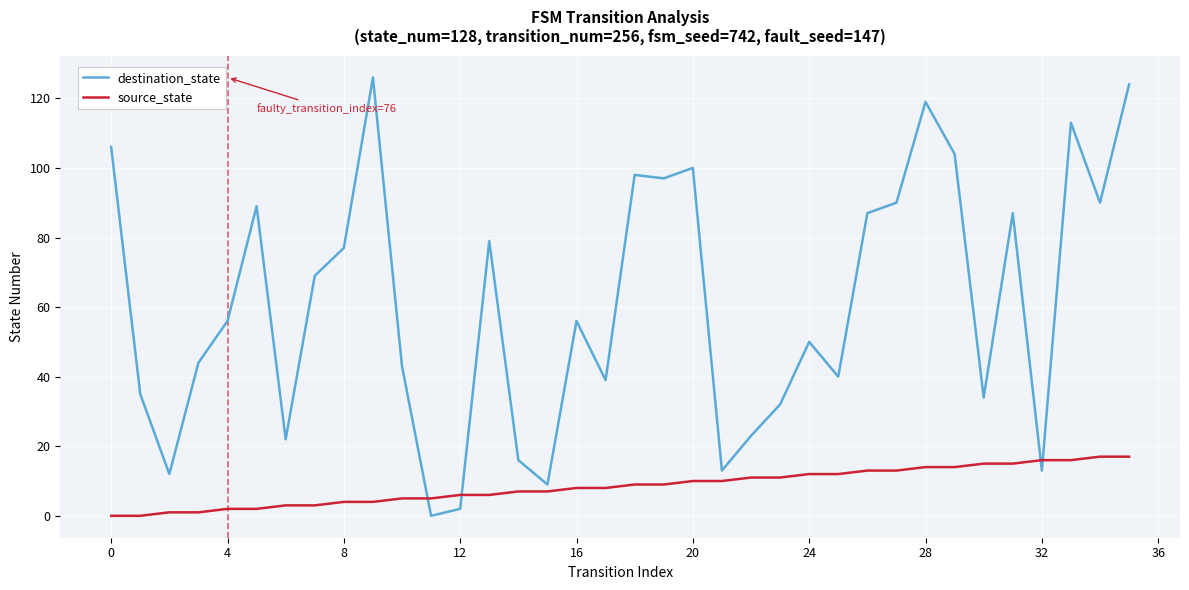

Which series ends up on top after the final intersection of destination_state and source_state?

destination_state